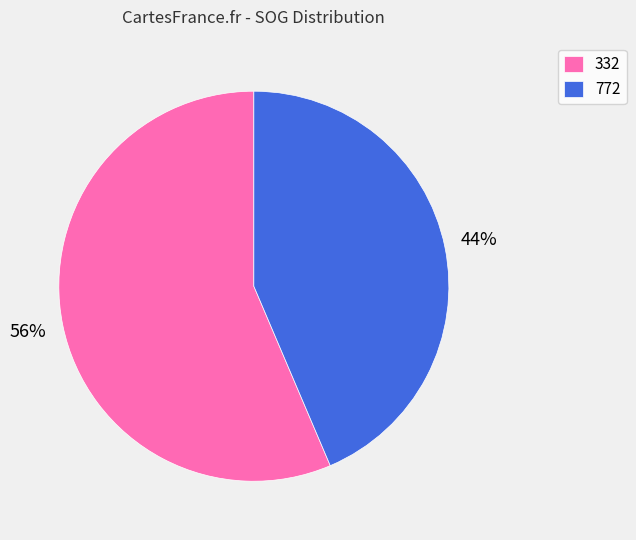

Which category has the biggest portion of the pie?

332